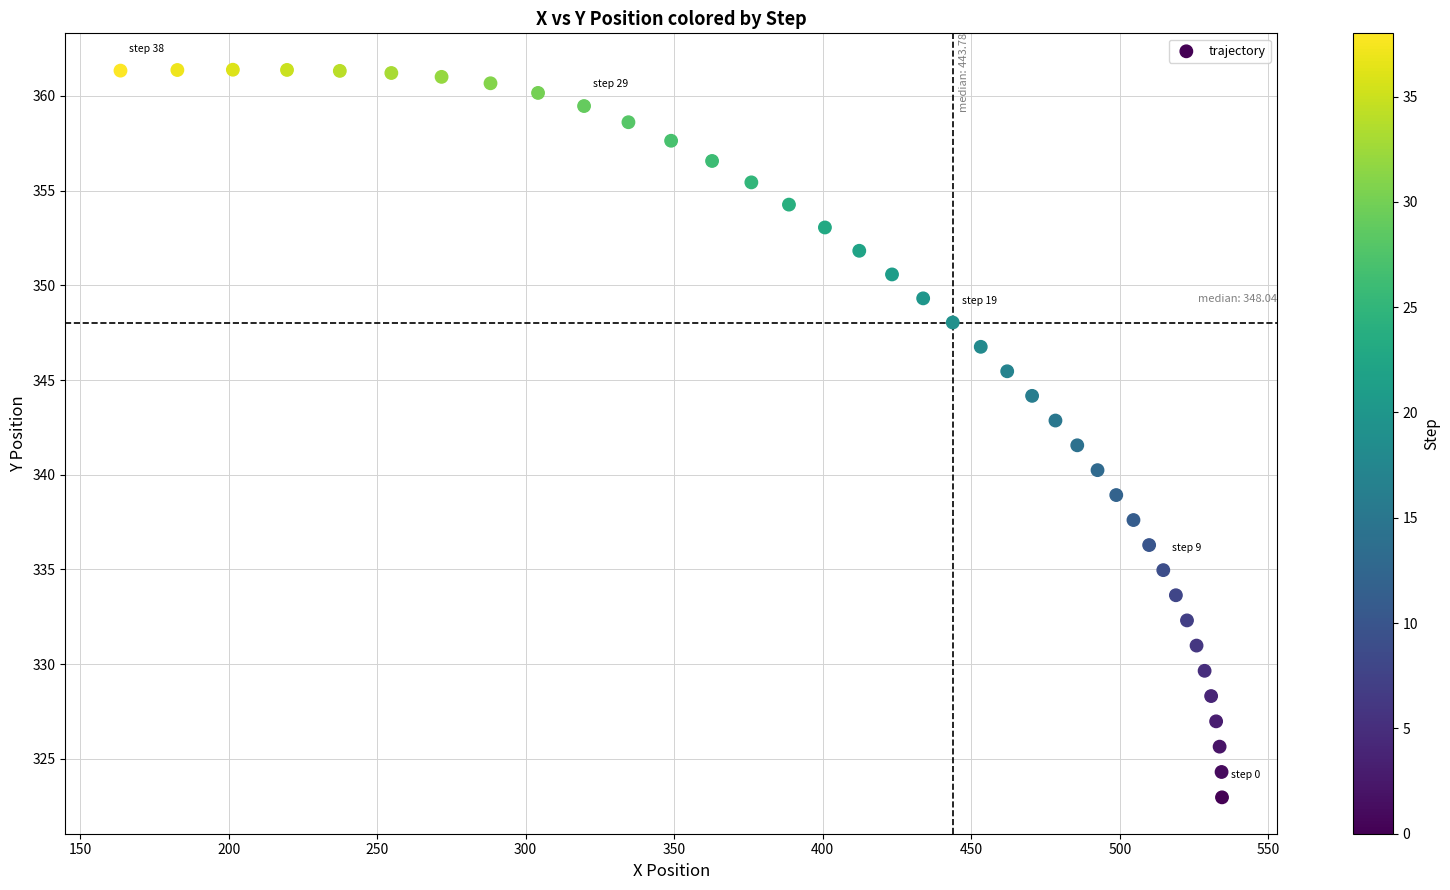

What is the range of X values (max minus min)?

370.8